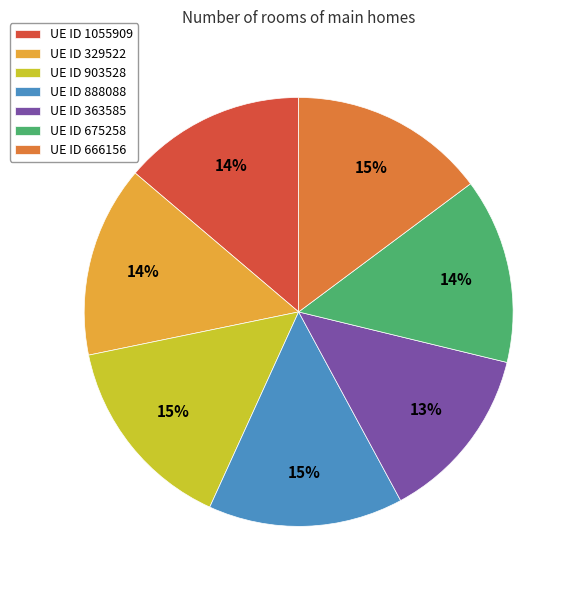

Does UE ID 675258 represent more than half of the total?

No